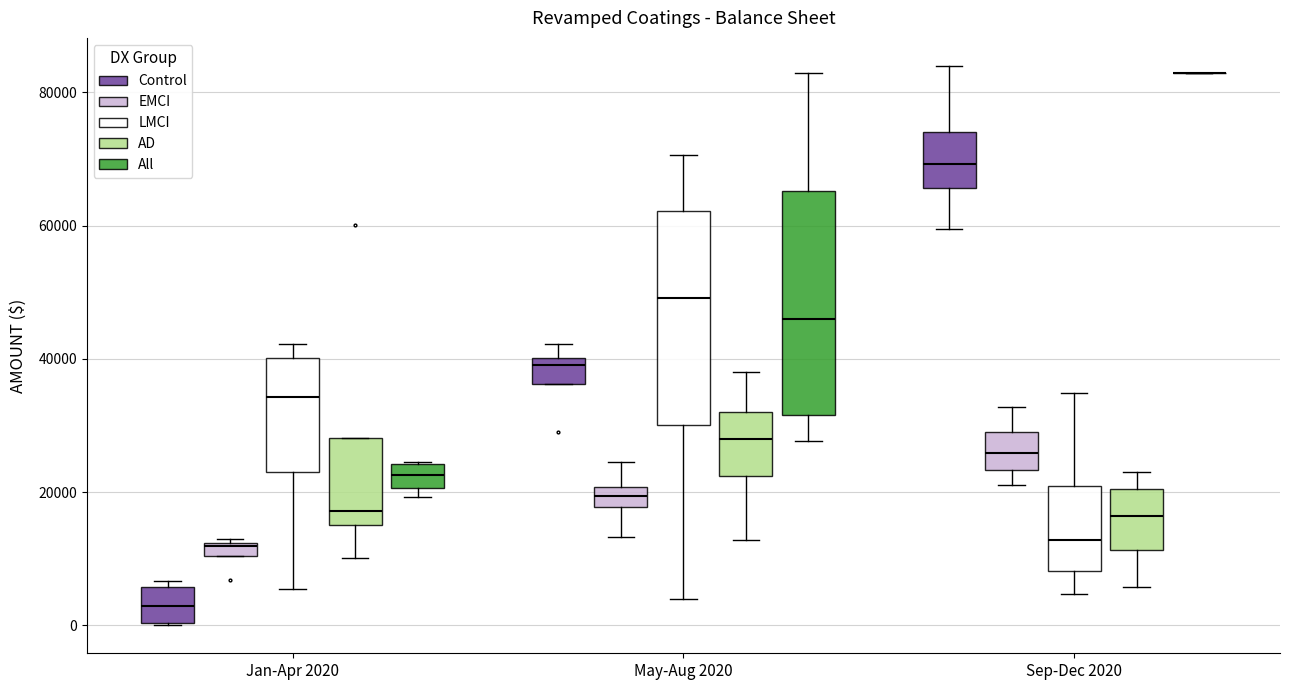

Where does the lower whisker of the box for Jan-Apr 2020 (LMCI) end on the y-axis? The values are not printed on the chart, so give them approximately, as read against the axis.

6000